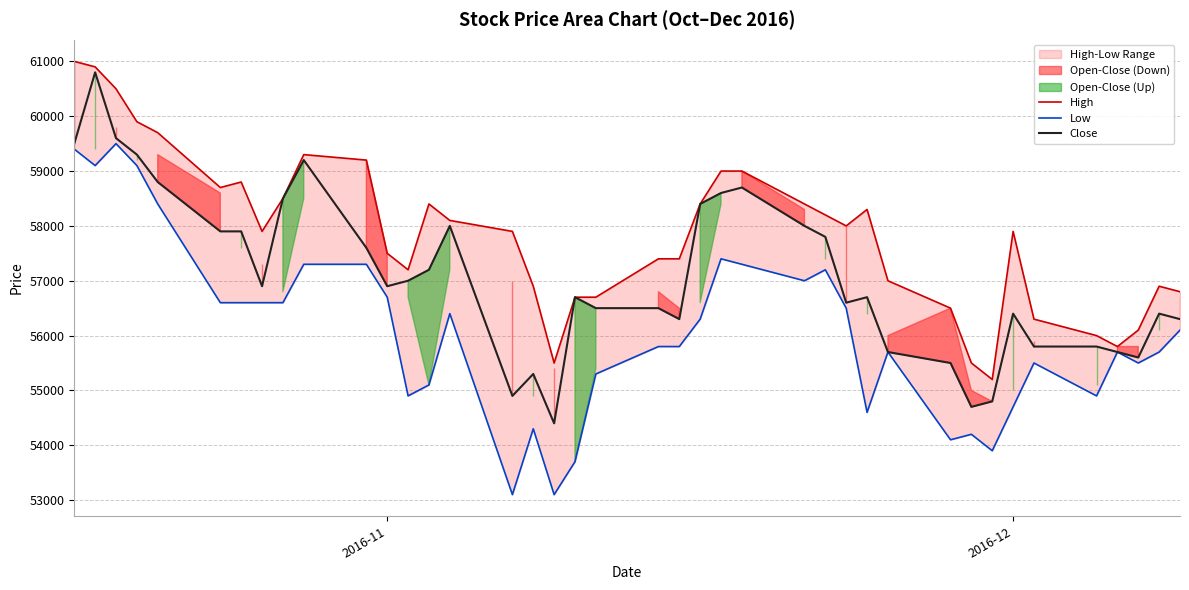

What is the highest value of the Close series?

60800